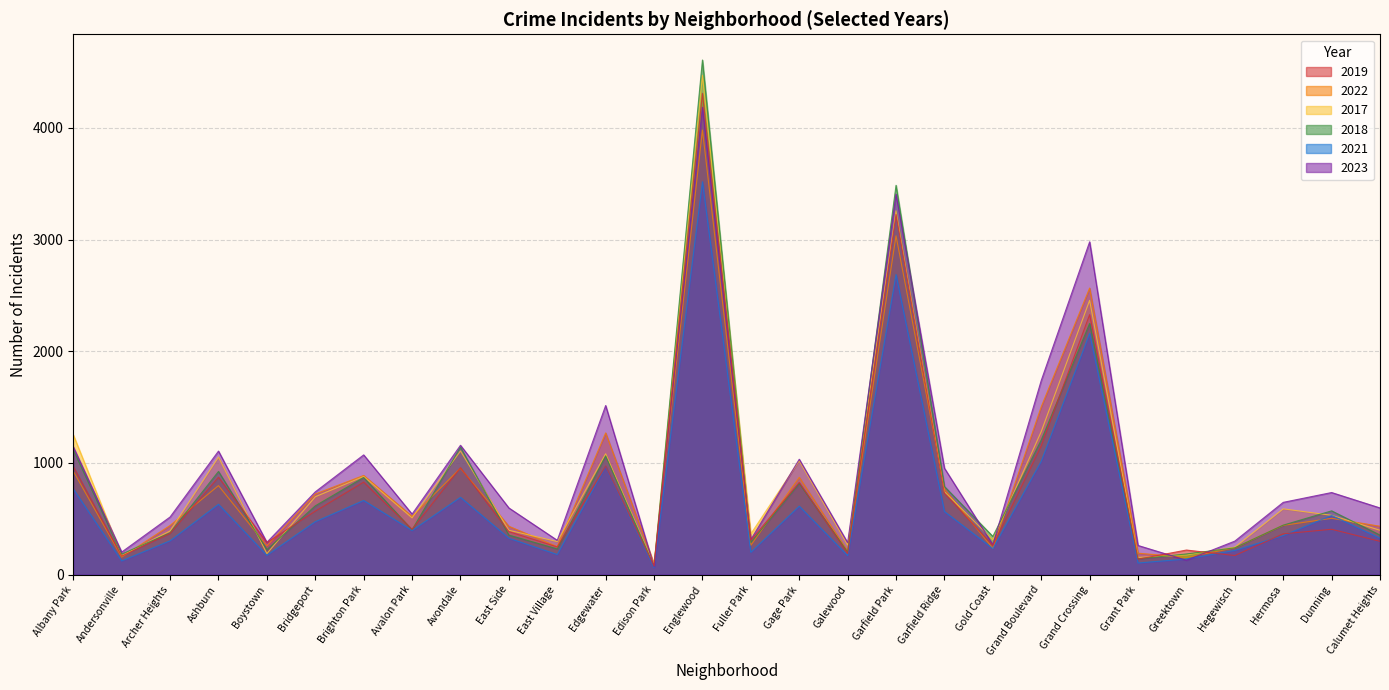

Where is 2018 nearest to the value 2341?

Grand Crossing